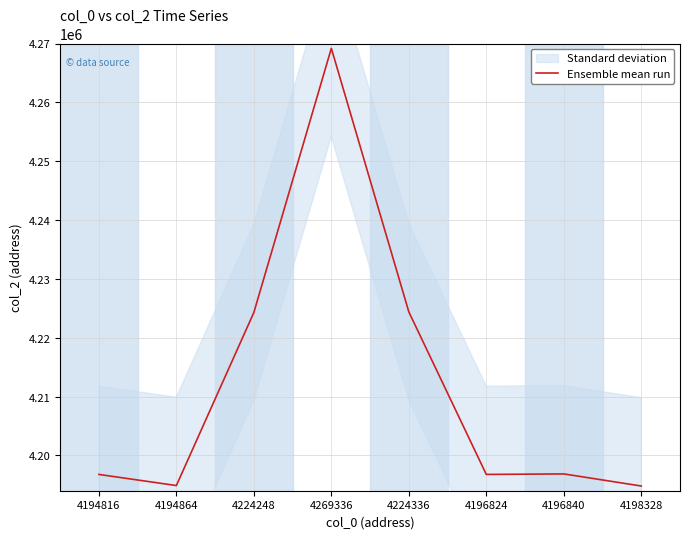

True or false: the data shows 4194880 at 4194864.

True